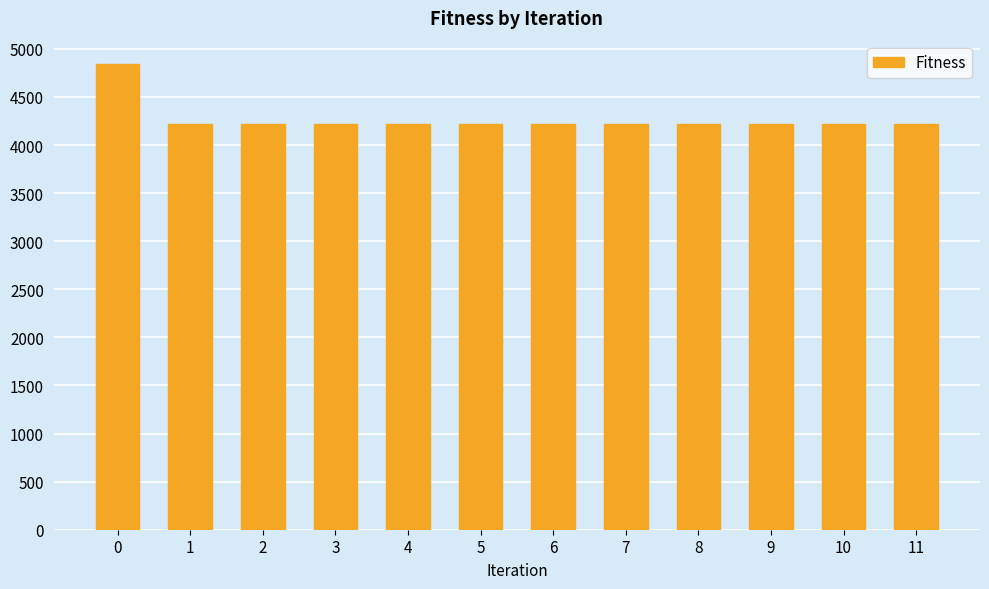

What is the greatest value displayed?

4843.2